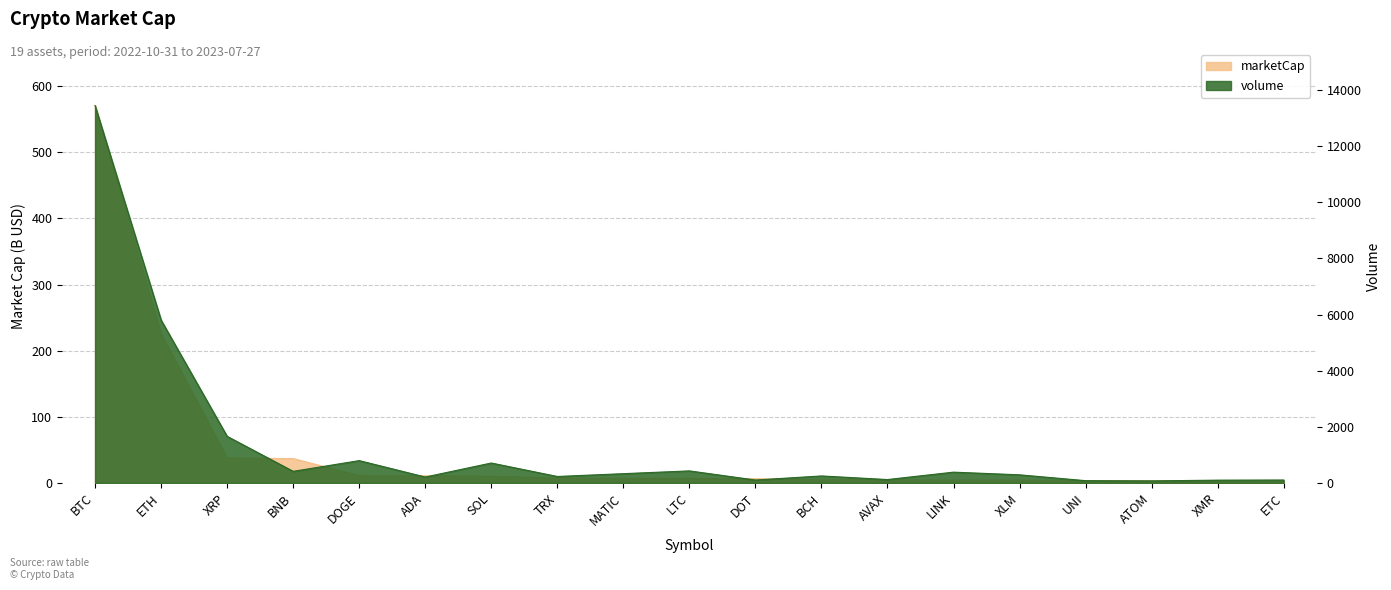

True or false: volume and marketCap intersect in this chart.

False